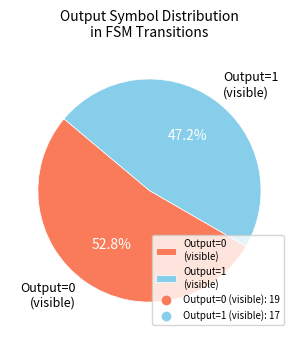

Is there any slice that represents more than half of the pie?

Yes